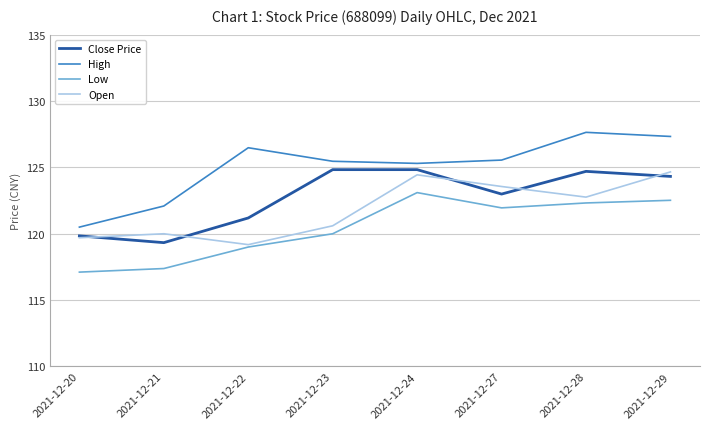

Is it true that Close Price equals 124.8 at 2021-12-23?

True